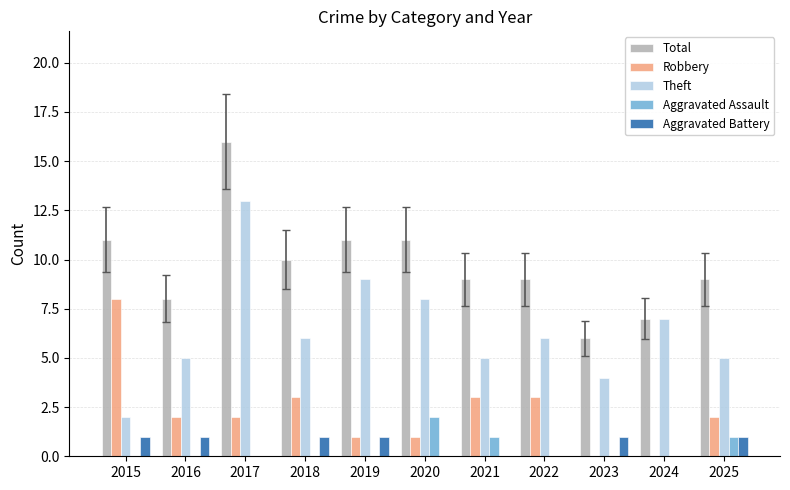

At which category is the sum across all series the highest?

2017